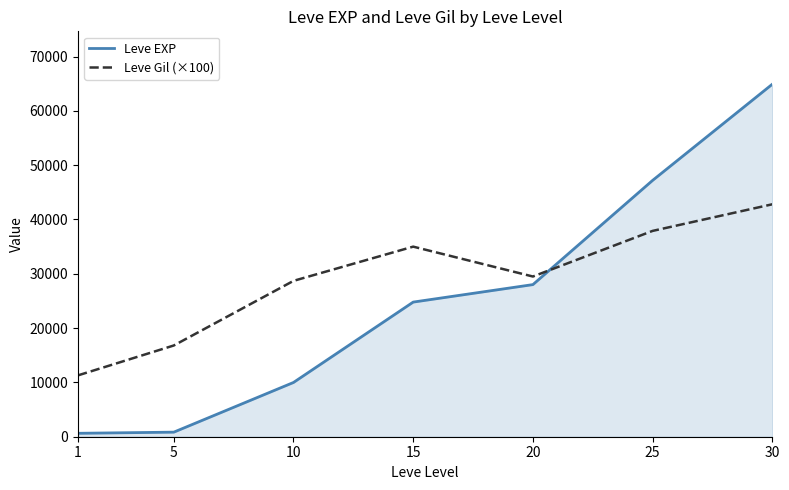

True or false: Leve Gil (×100) and Leve EXP intersect in this chart.

True